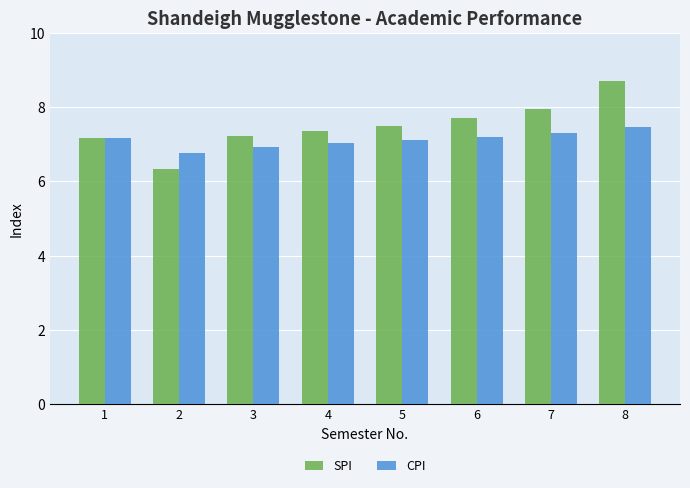

Reading left to right, what are all the values shown in this chart?

SPI: 7.2	6.3	7.2	7.4	7.5	7.7	8.0	8.7
CPI: 7.2	6.8	6.9	7.0	7.1	7.2	7.3	7.5